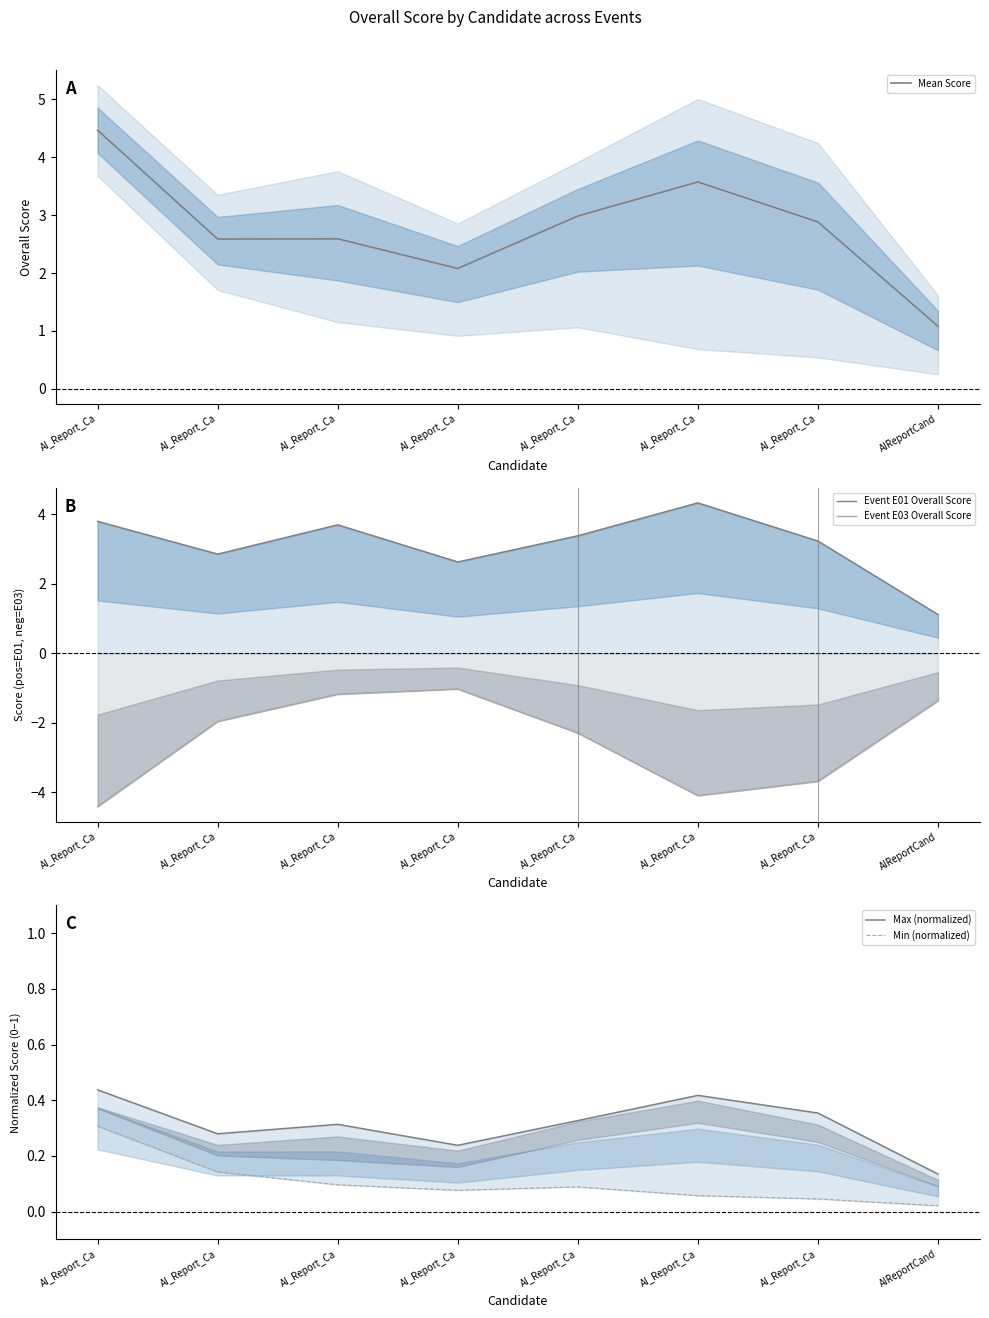

At which category does Mean Score reach its first local valley?

AI_Report_Ca